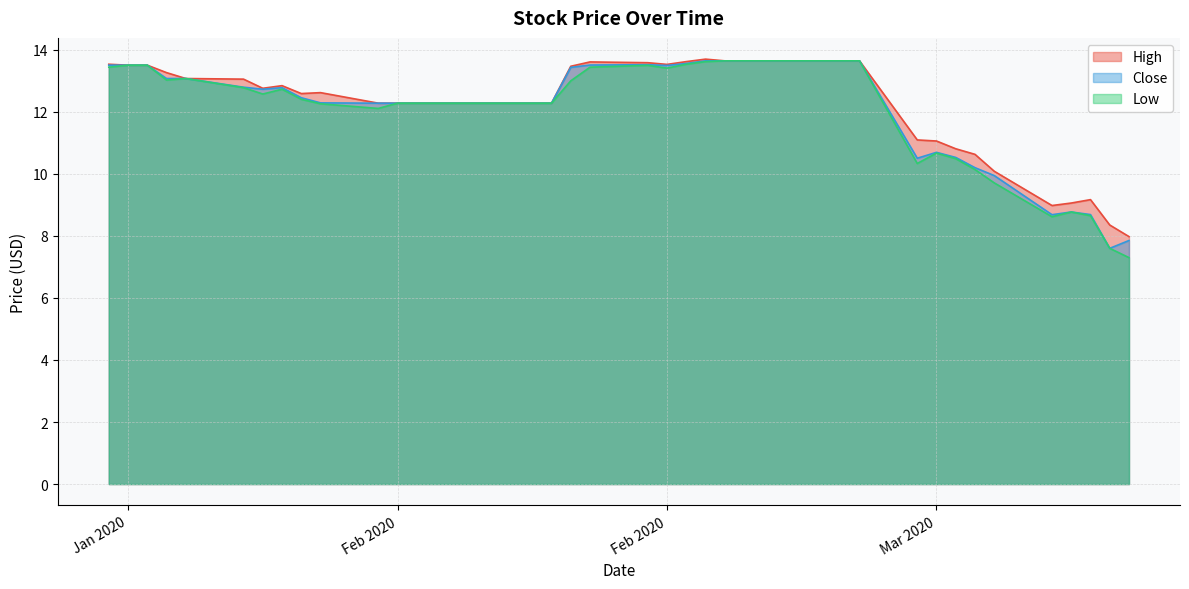

Is it true that Low equals 8.5 at Jan 2020?

False